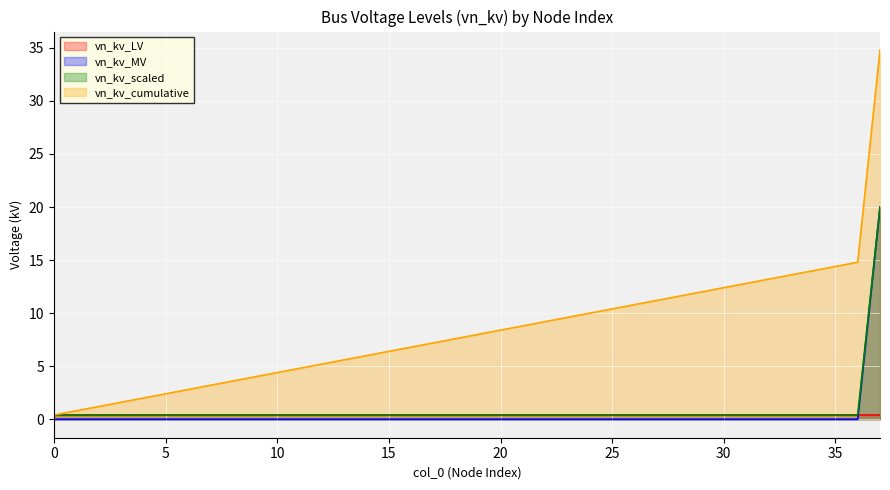

At how many categories does at least one series exceed 1?

36